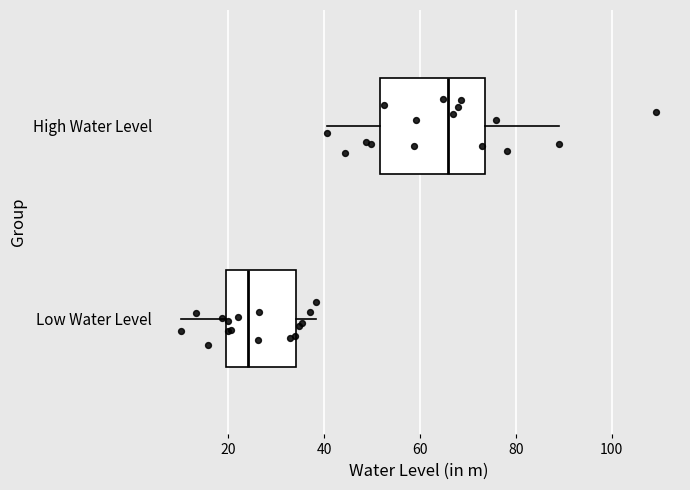

Reading bottom to top, read every box against the x-axis: the position of its median line, the range the box covers, and the ends of its whiskers. The values are not printed on the chart, so give them approximately, as read against the axis.

Low Water Level: median 24, box 20 to 34, whiskers 10 to 38
High Water Level: median 66, box 52 to 74, whiskers 40 to 88